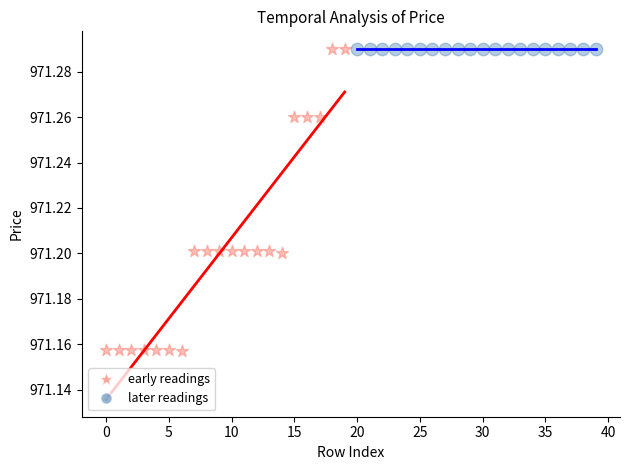

What are all the series names shown in the legend?

early readings, later readings